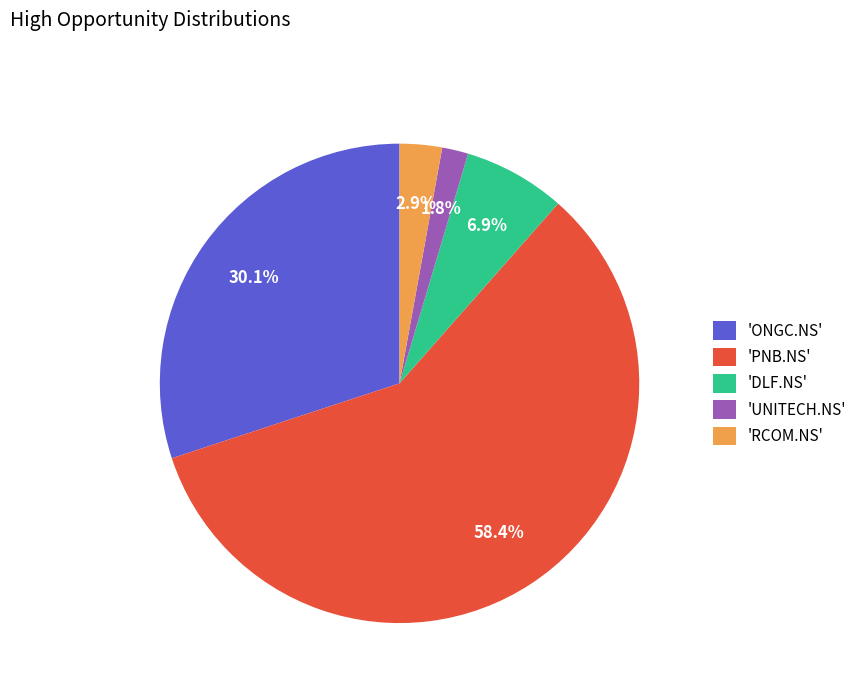

Rank the categories by value from highest to lowest.

'PNB.NS', 'ONGC.NS', 'DLF.NS', 'RCOM.NS', 'UNITECH.NS'